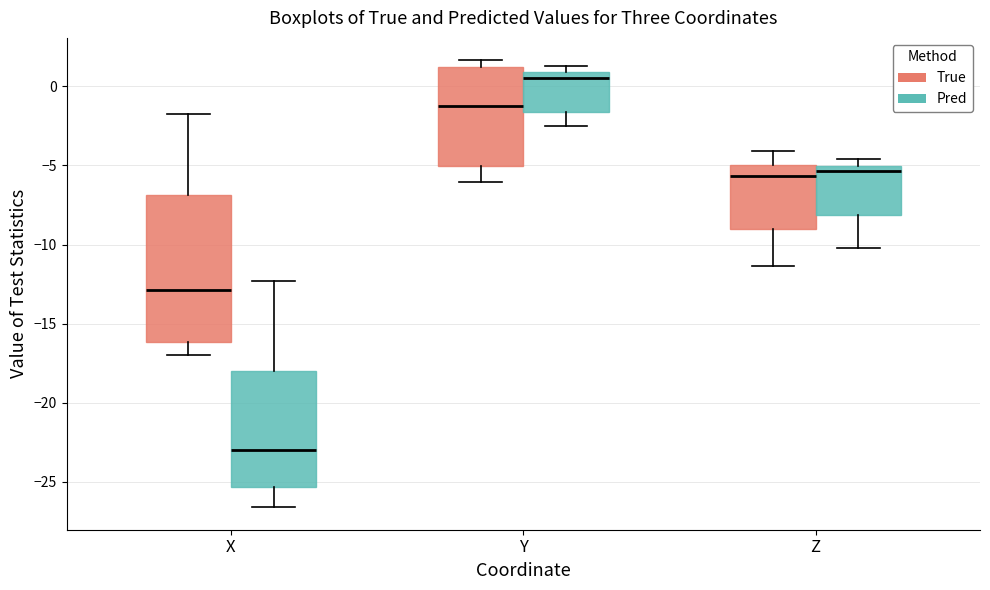

Which box's median line is the highest?

Y (Pred)